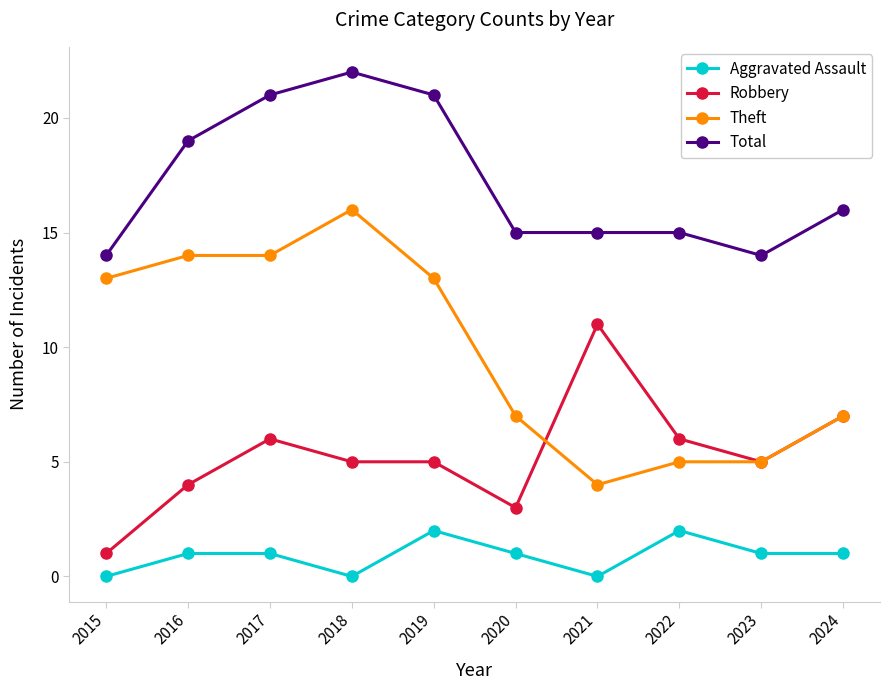

Which series changed the most between 2015 and 2016?

Total